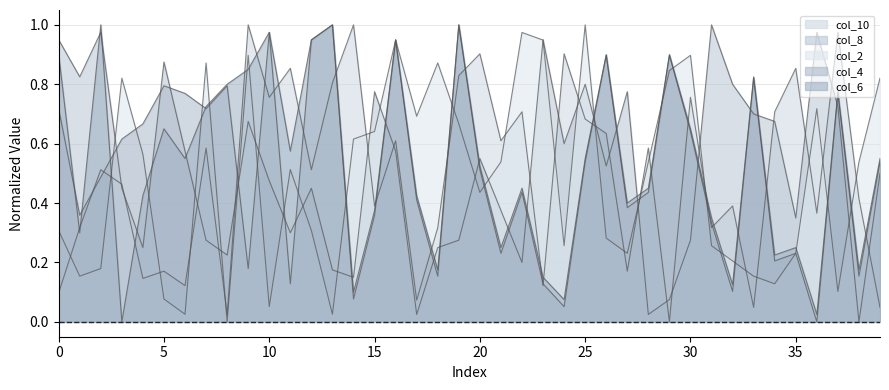

Which category has the highest value across all series?

9